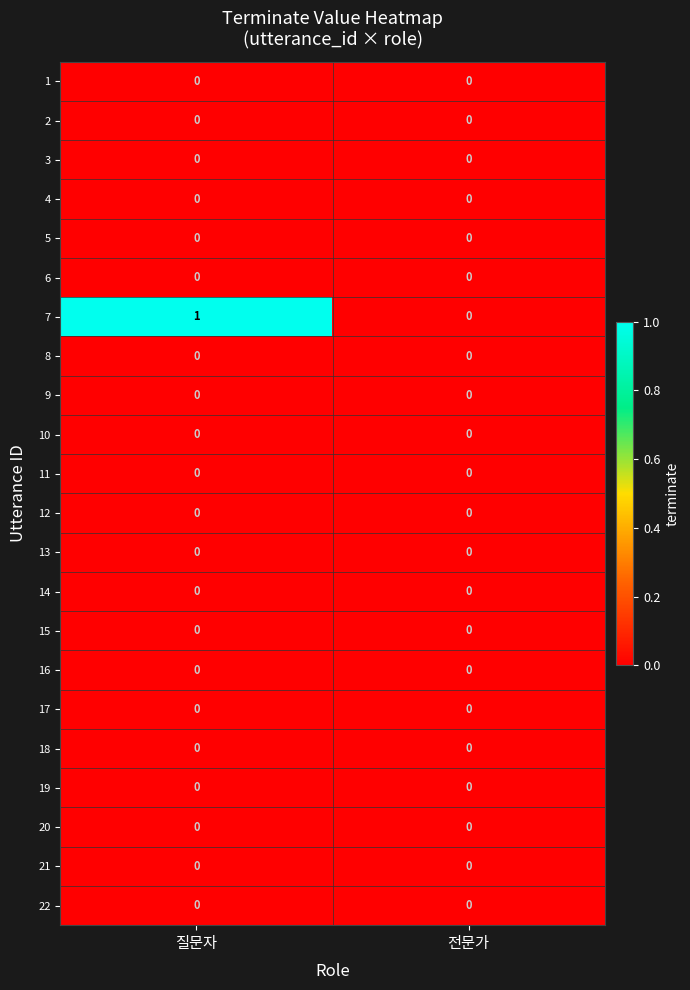

Is it true that 12 equals 0 at 질문자?

True